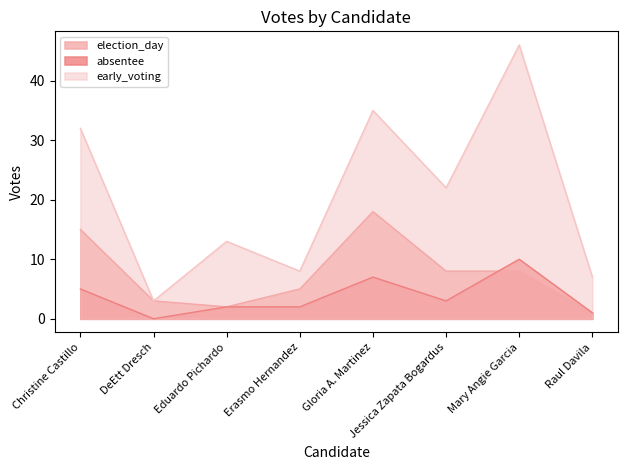

What is the difference between the election_day values at Mary Angie Garcia and DeEtt Dresch?

5